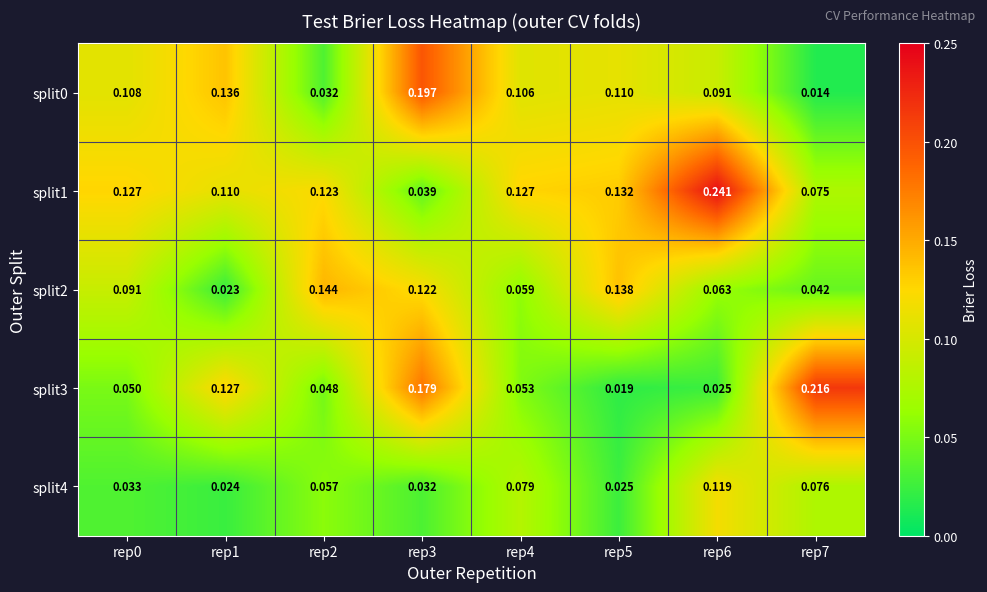

Is the value of split1 at rep7 greater than the value of split2 at rep4?

Yes